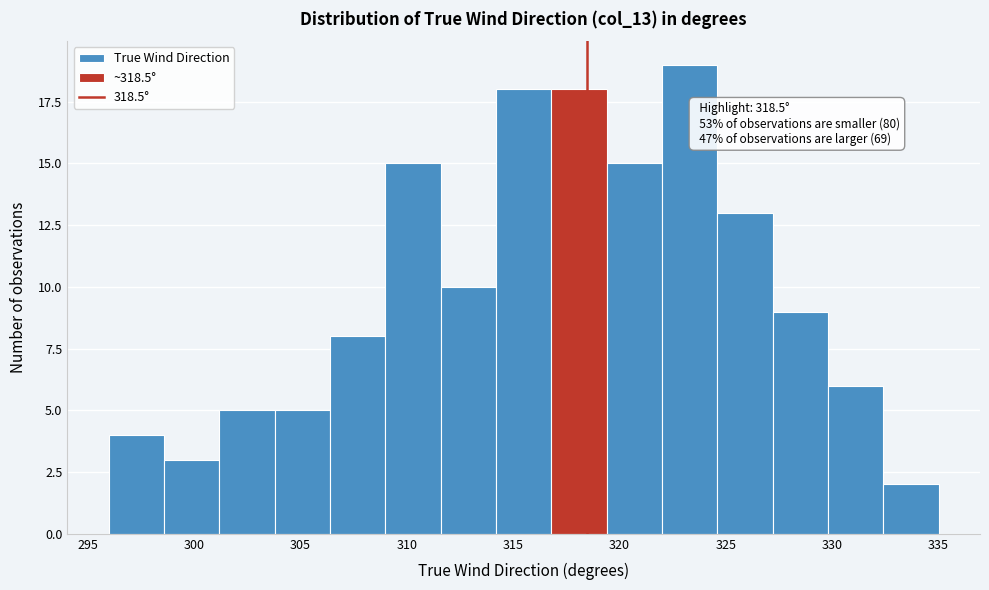

Which range on the x-axis has the tallest bar?

322.0 to 324.6